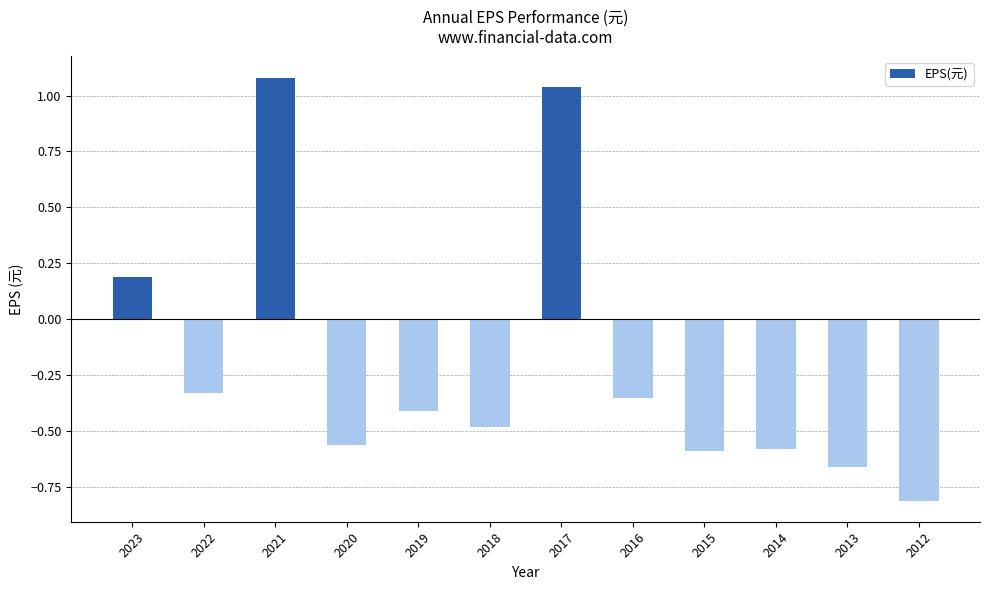

The chart shows a value of 0.4 at 2021. True or false?

False